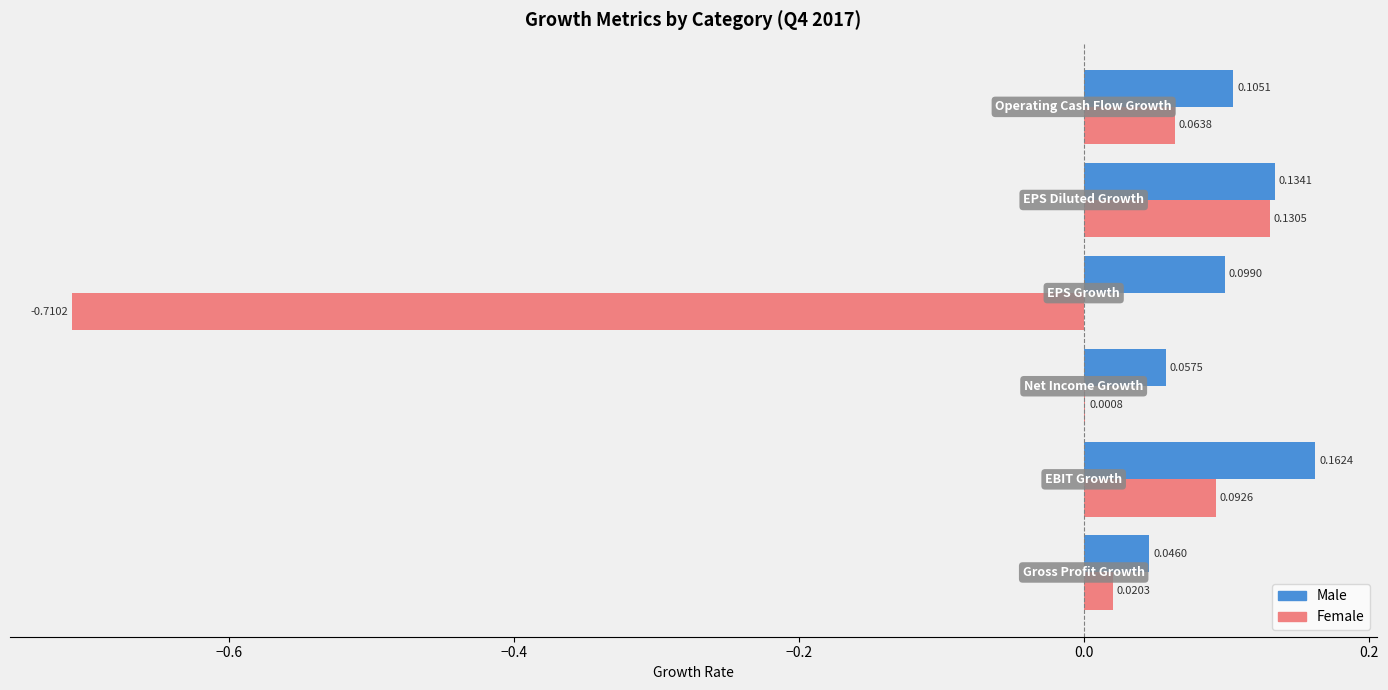

Which series has the largest total across all categories?

Male